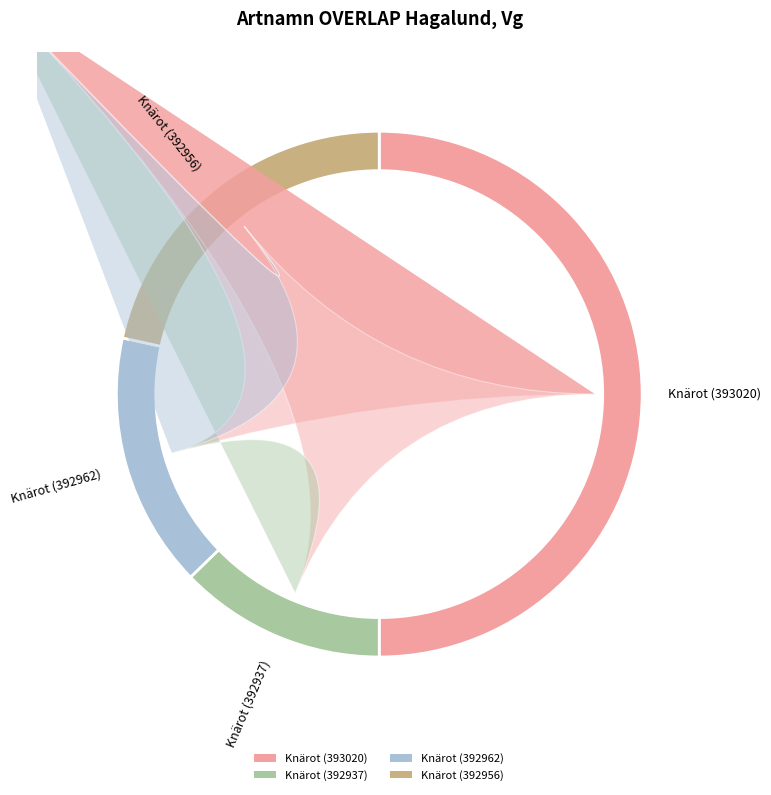

Which category has the biggest portion of the pie?

Knärot (393020)